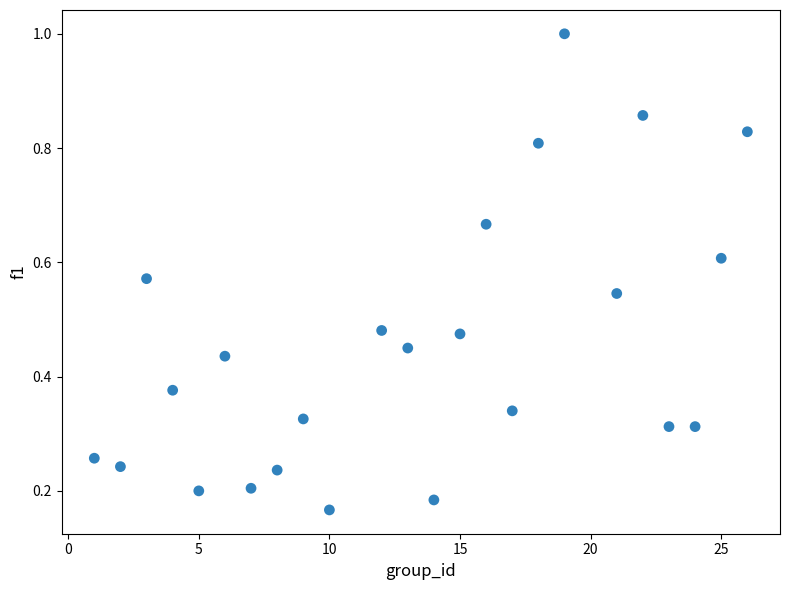

What is the range of X values (max minus min)?

25.0